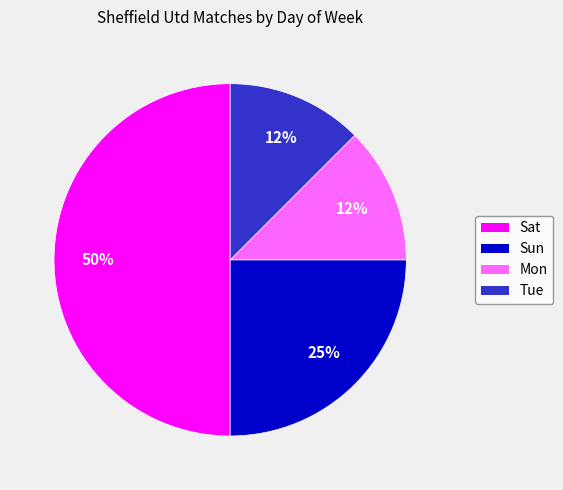

To the nearest percent, what is the average slice percentage?

25%